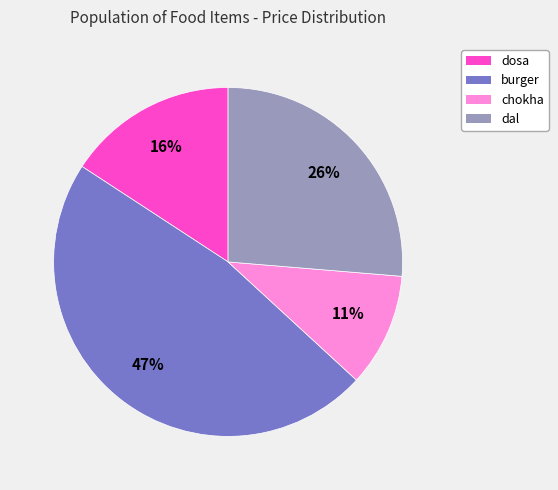

To the nearest percent, what is the difference between the chokha and dosa slice percentages?

5%